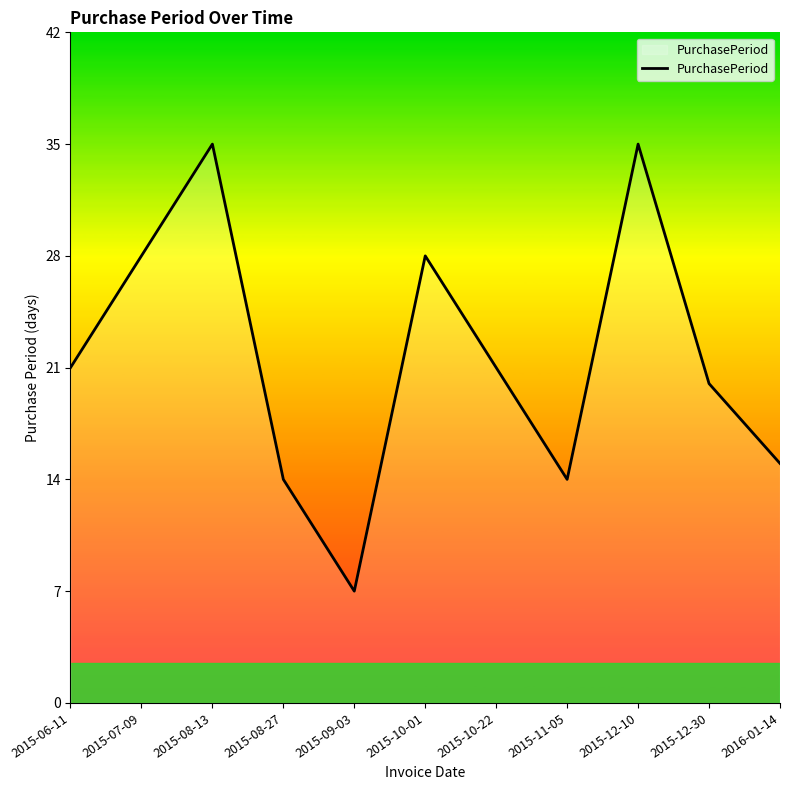

What position from the right is 2015-08-13?

9